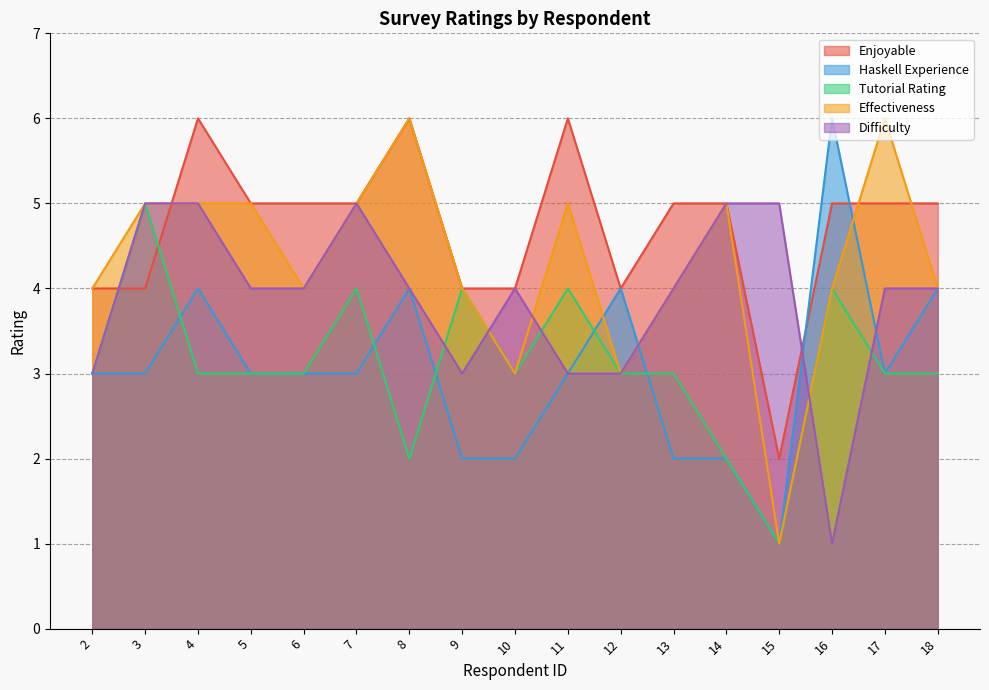

What is the difference between the second highest and minimum values in the Effectiveness series?

5